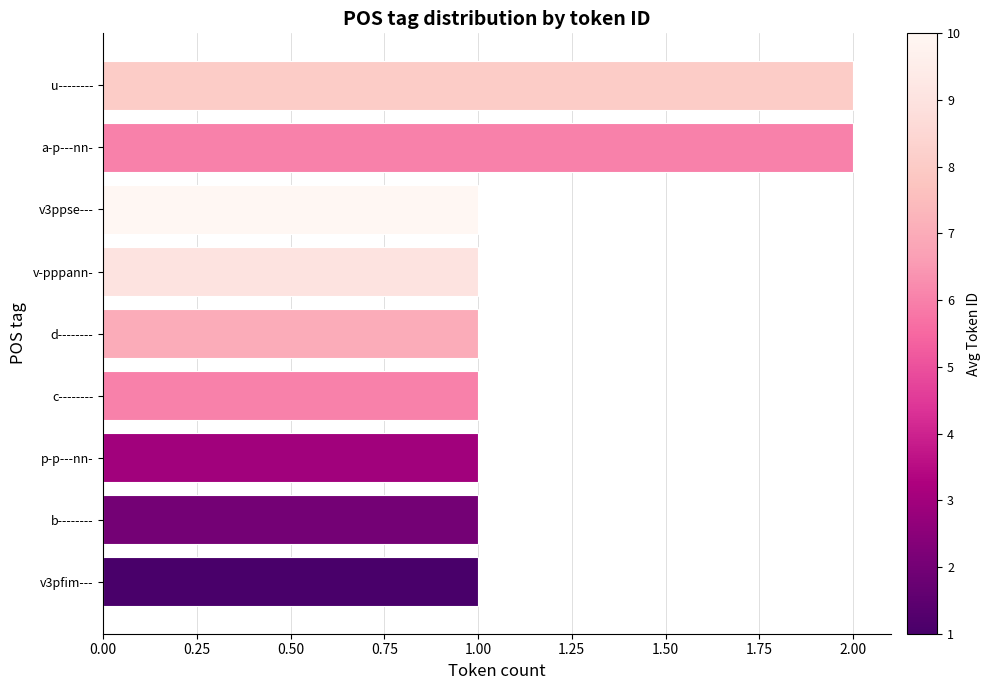

Approximately how many times larger is the value at p-p---nn- compared to u--------?

0.5